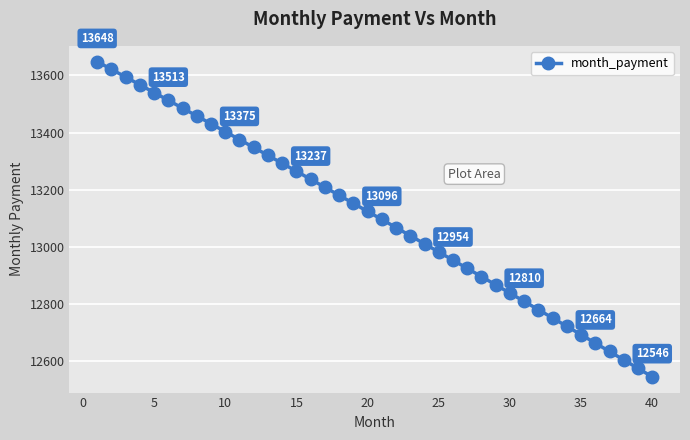

What is the difference between the maximum and minimum values?

1101.8